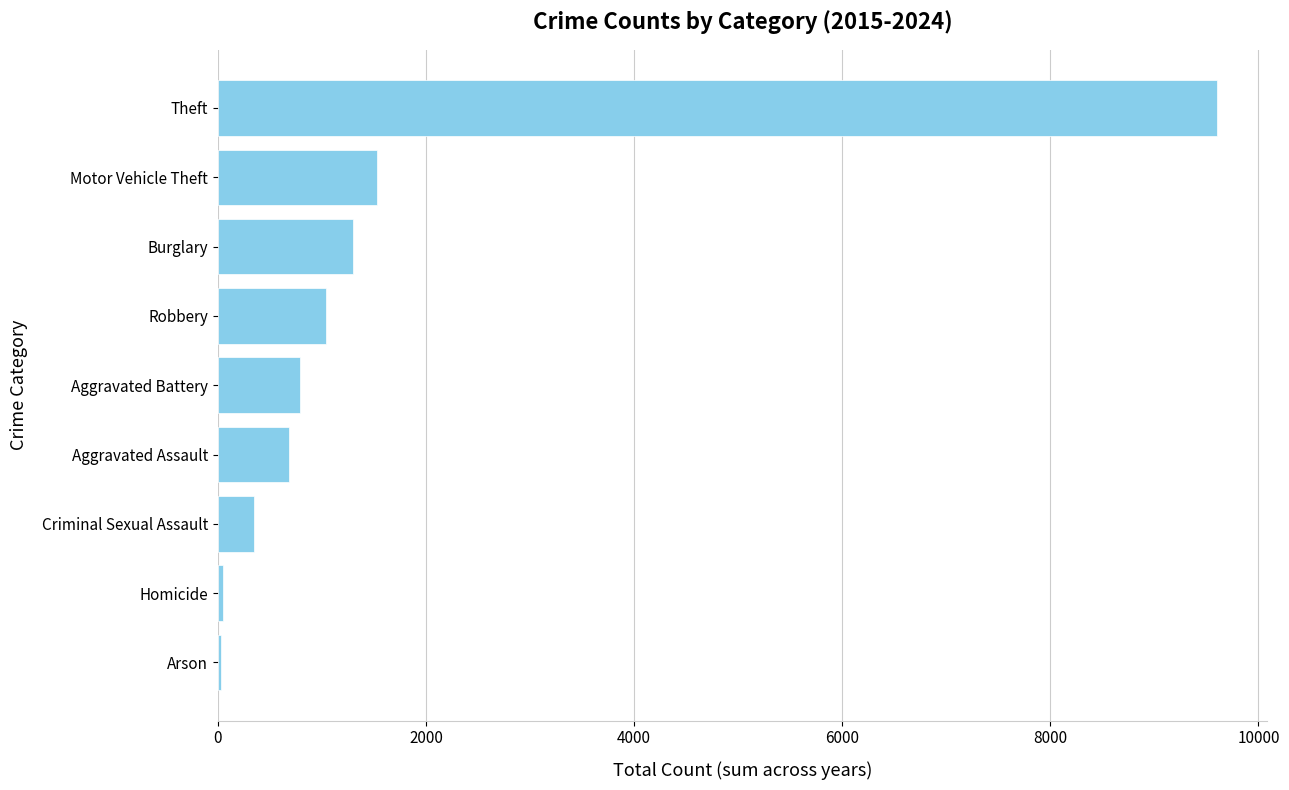

True or false: the data shows 9599 at Theft.

True